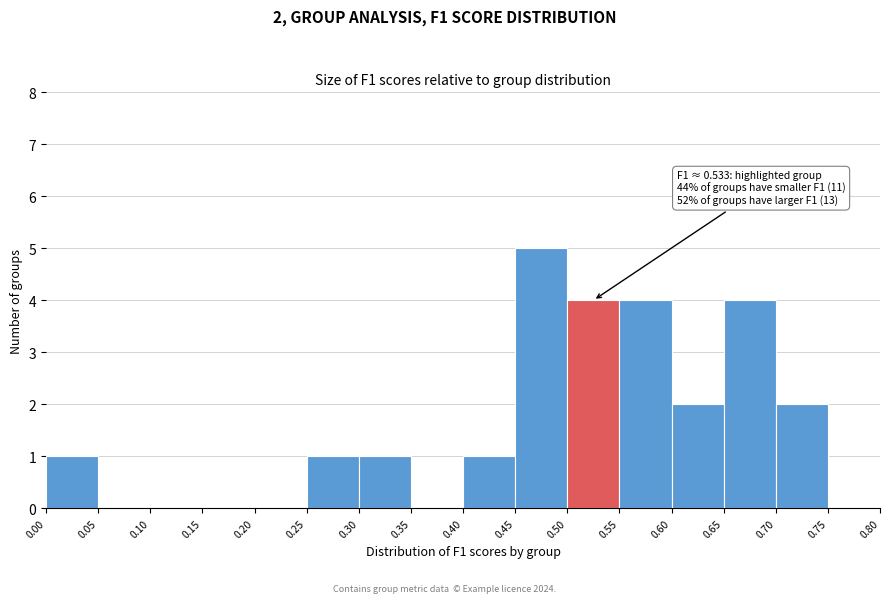

Over which range of the x-axis is the bar tallest?

0.45 to 0.50